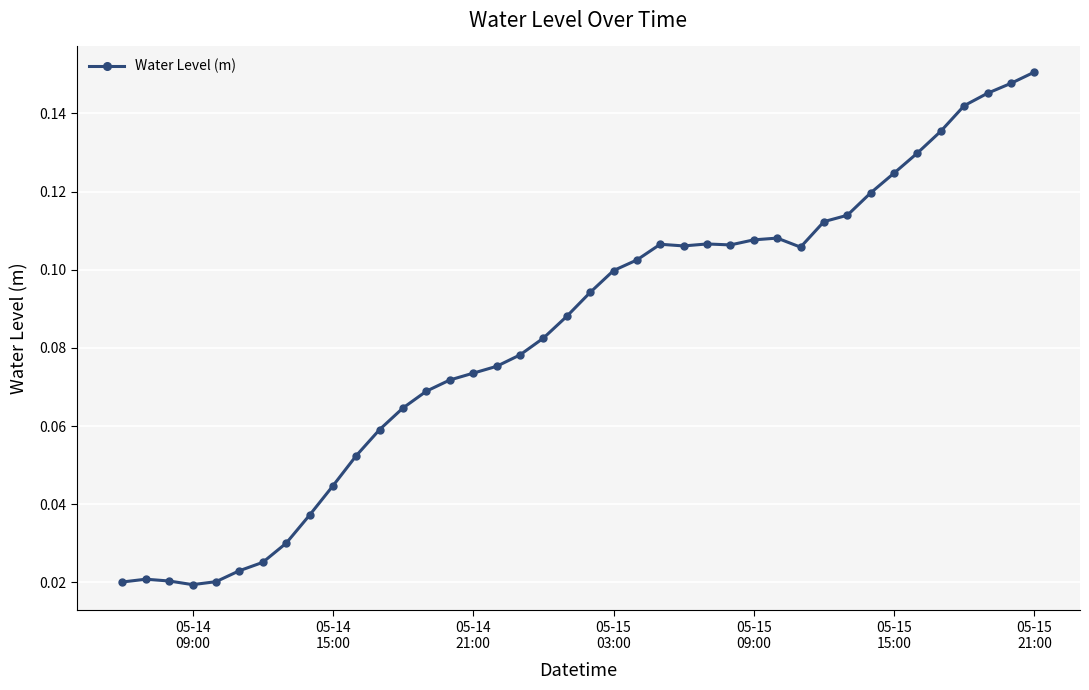

How many values are between 0 and 1?

40